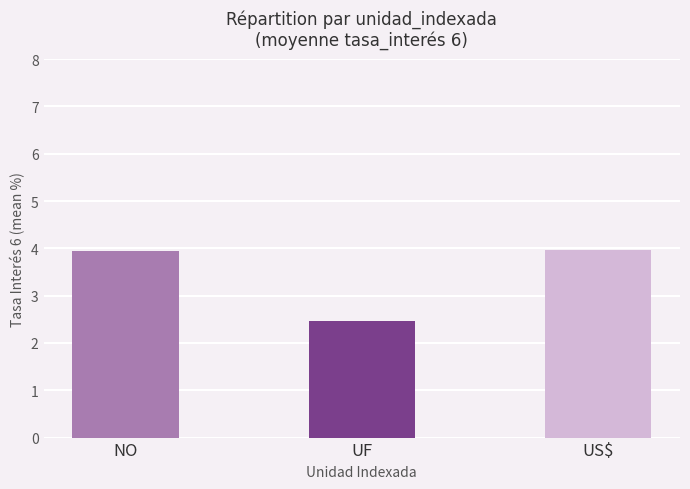

What is the minimum value shown in the chart?

2.5